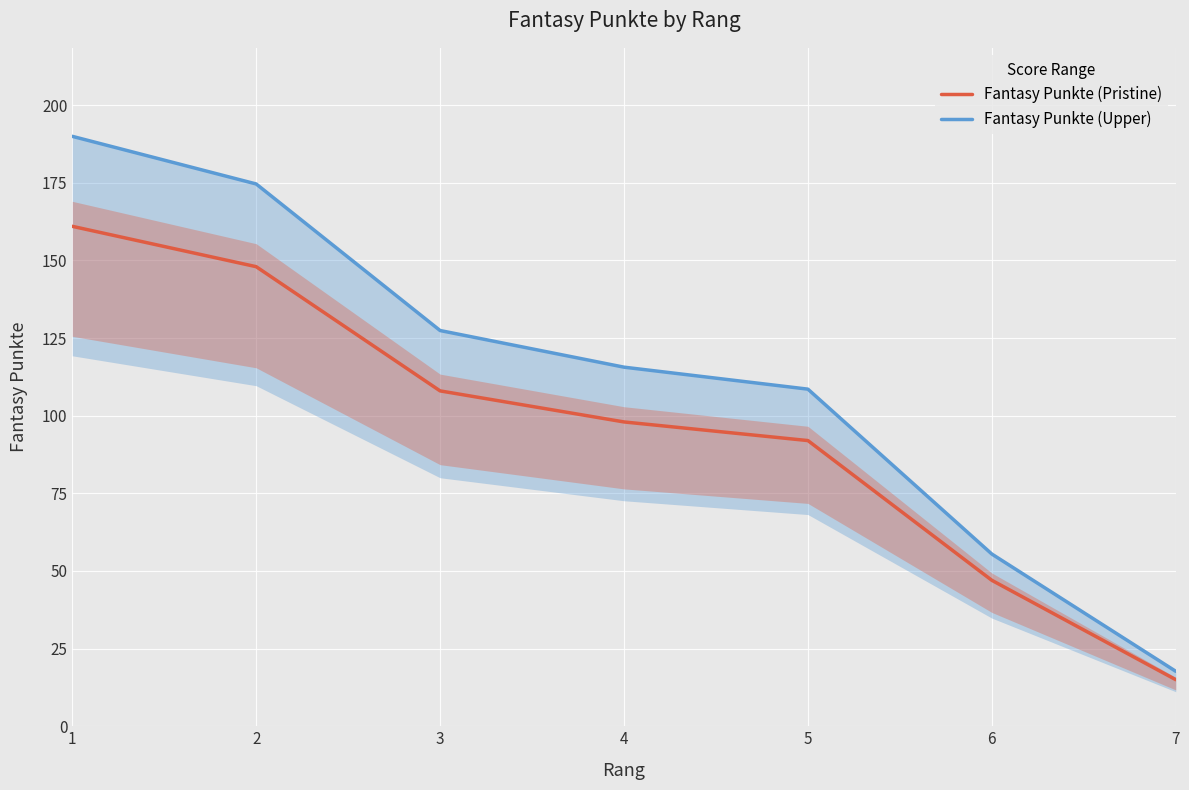

At which category is the sum across all series the highest?

1